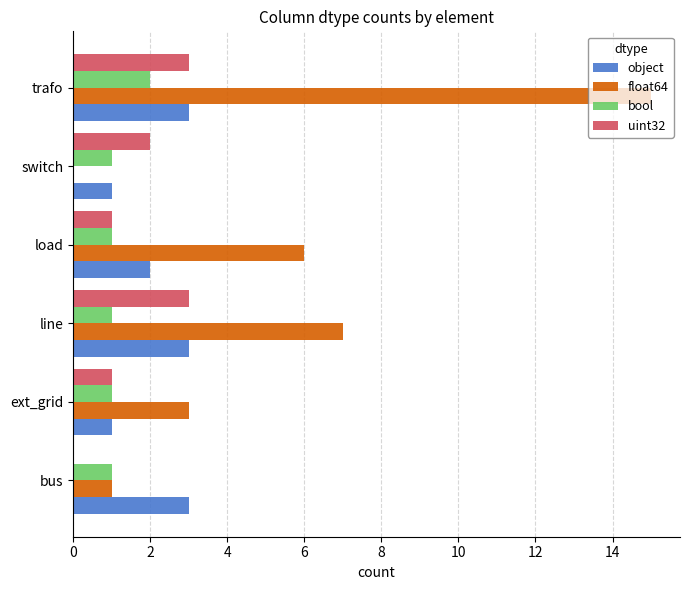

At which category is the sum across all series the highest?

trafo